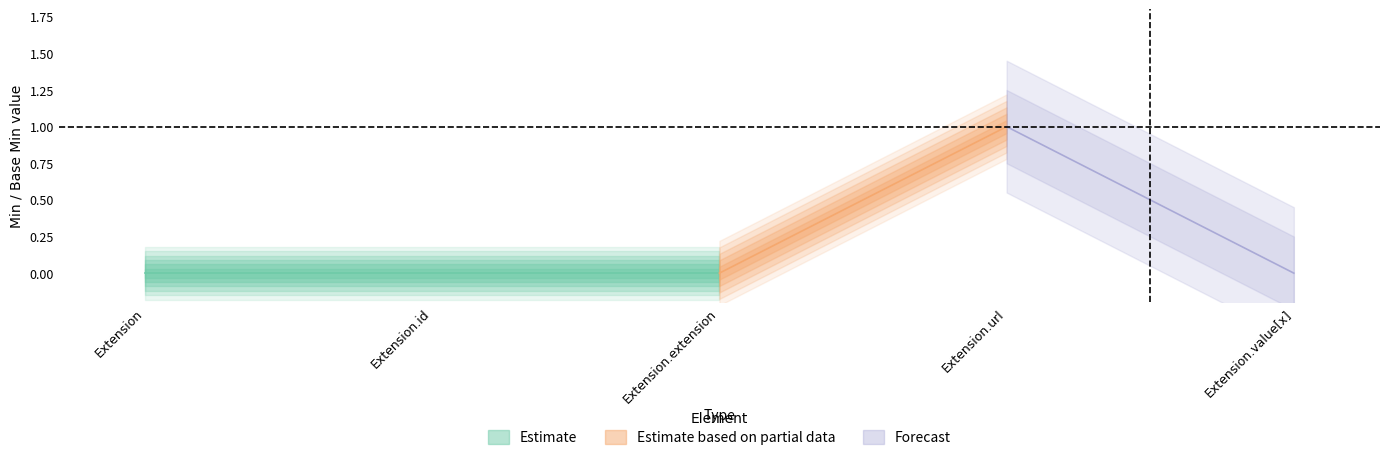

At how many categories does at least one series exceed 0?

1